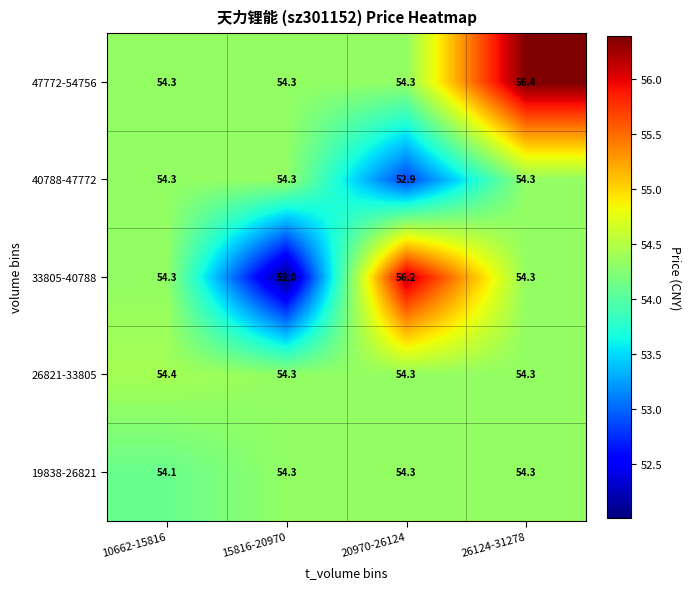

True or false: 26821-33805 has a value of 81.7 at 20970-26124.

False